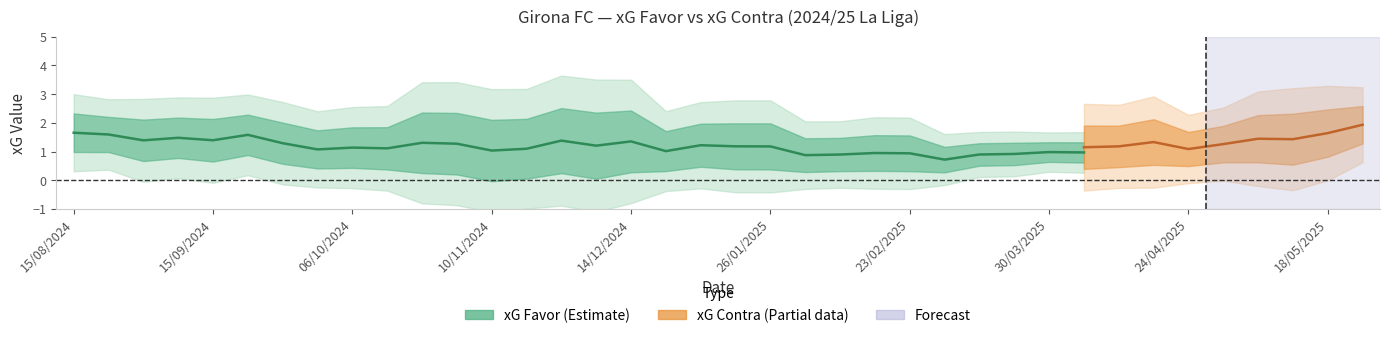

At which category does the chart reach its peak across all series?

22